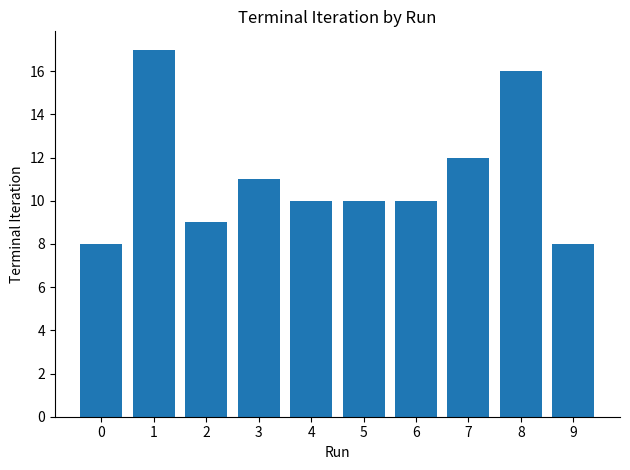

The value at 3 is 18. True or false?

False